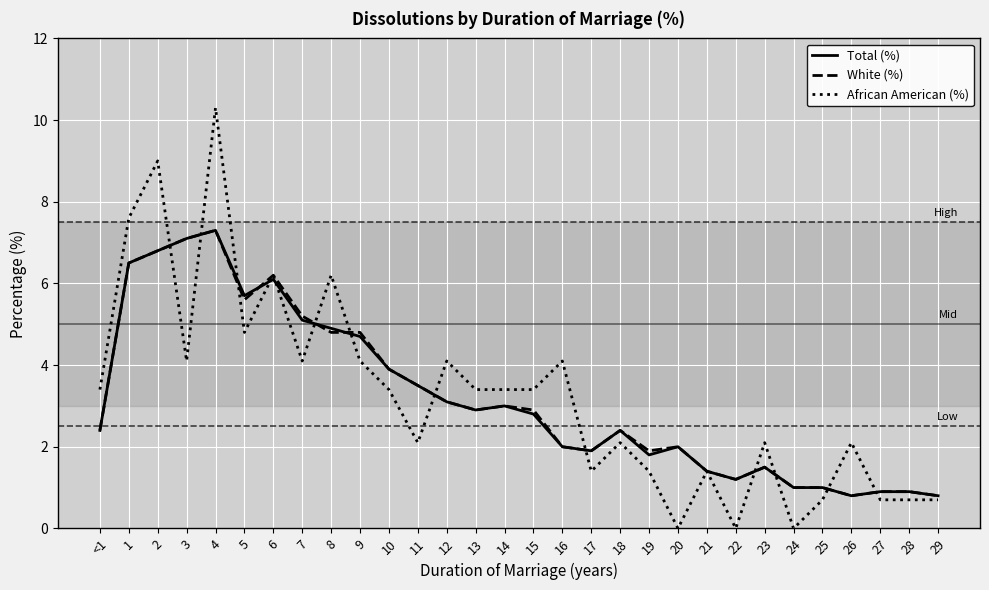

What is the difference between the maximum and minimum values in the White (%) series?

6.5